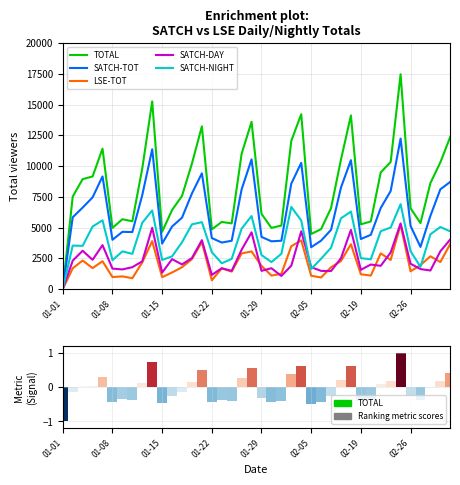

Which series changed the most between 01-22 and 26?

TOTAL